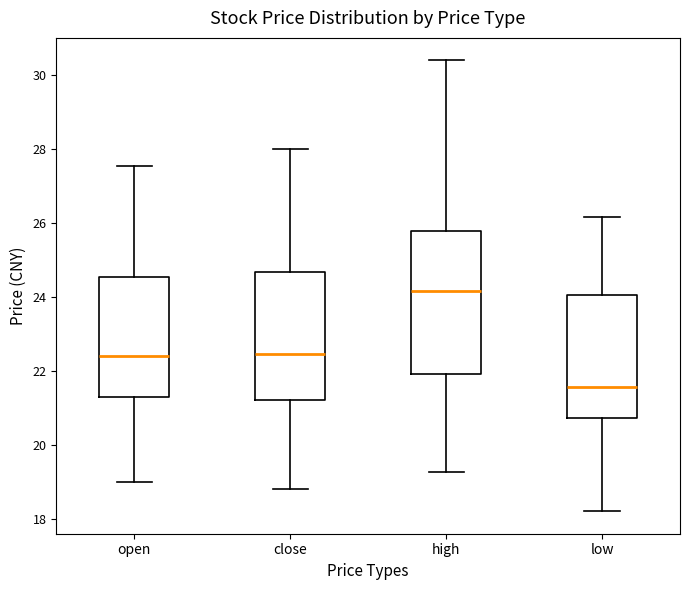

Comparing the boxes themselves (not the whiskers), which one is the tallest?

high